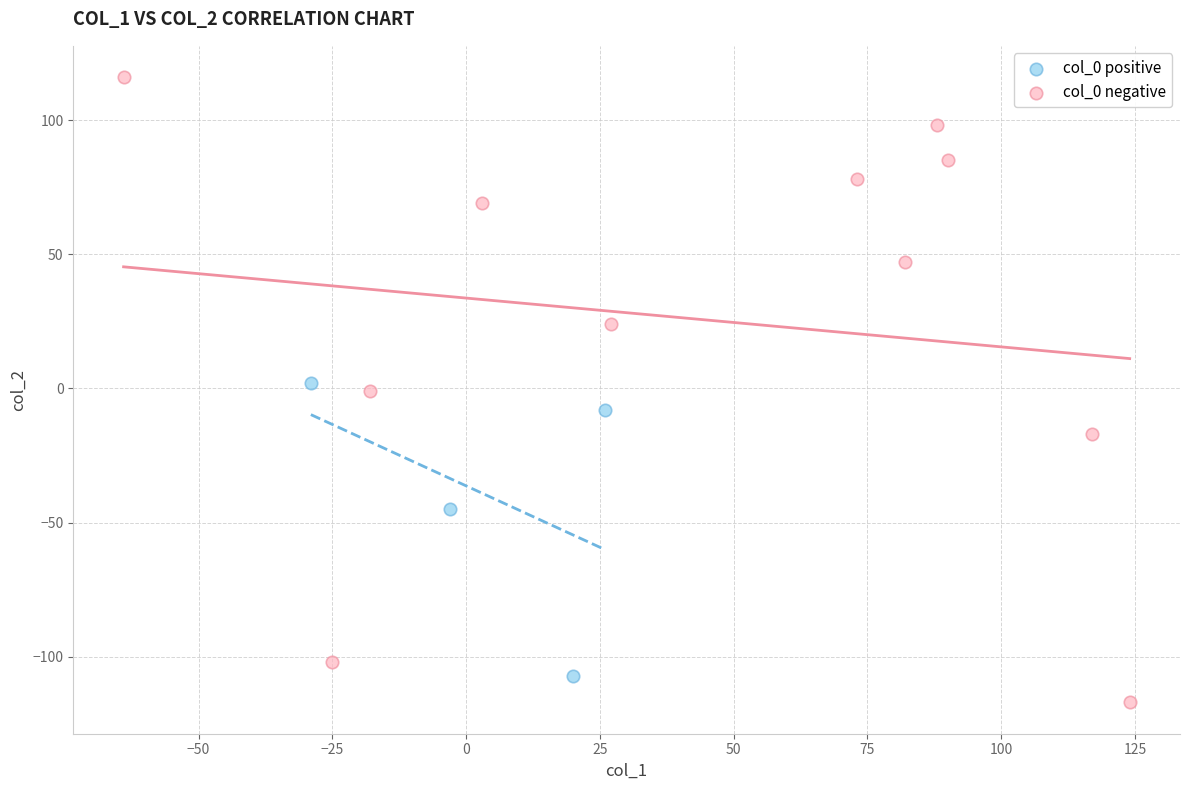

Which series reaches the maximum Y coordinate?

col_0 negative